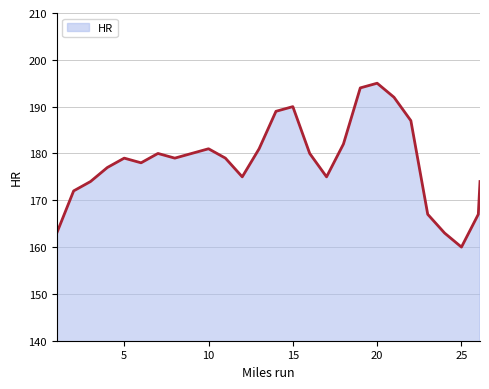

What is the difference between the maximum and minimum values?

35